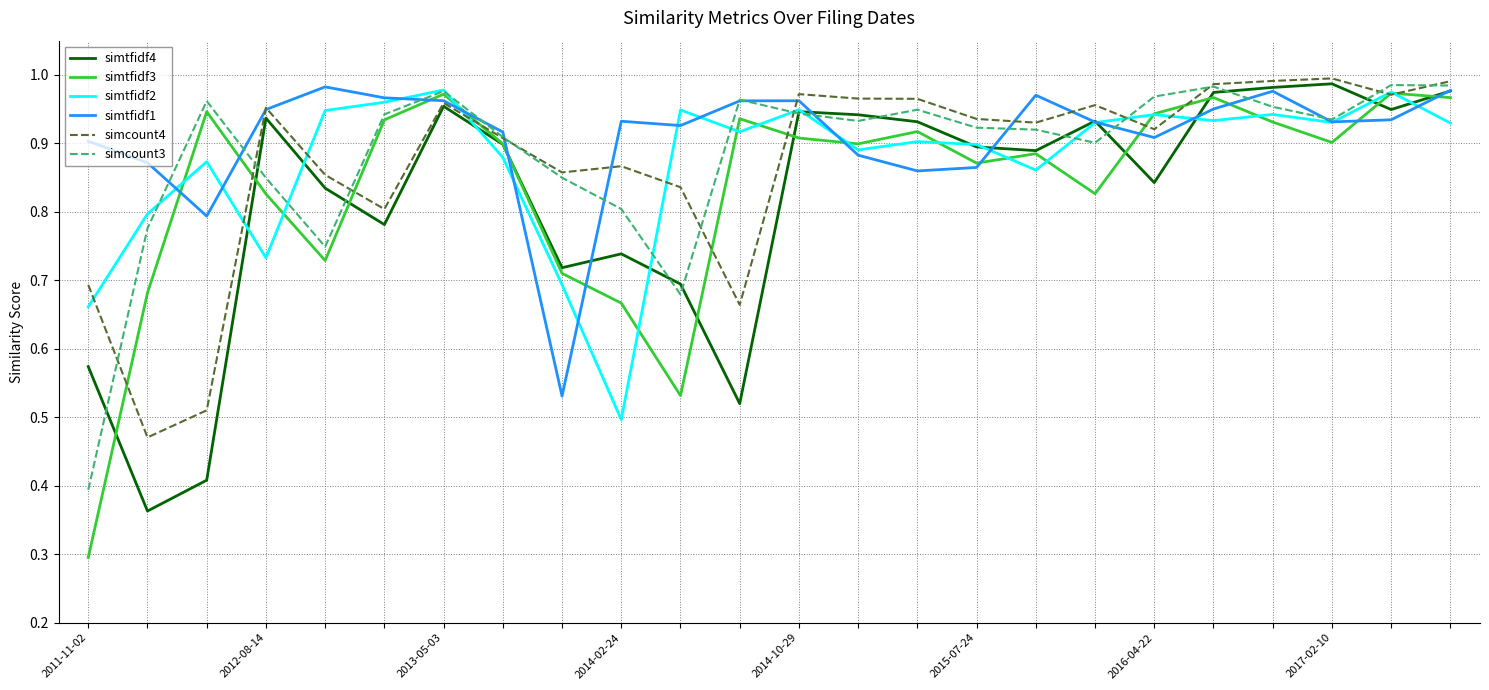

What is the minimum value shown in the chart?

0.3